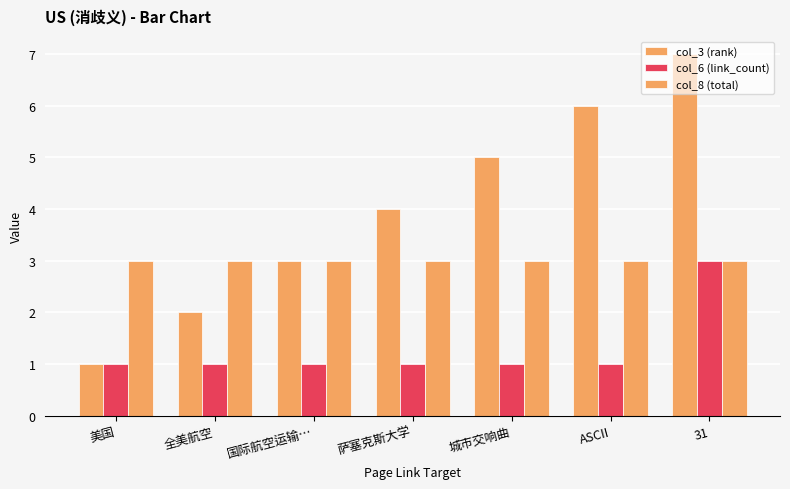

How many distinct data groups are displayed?

3